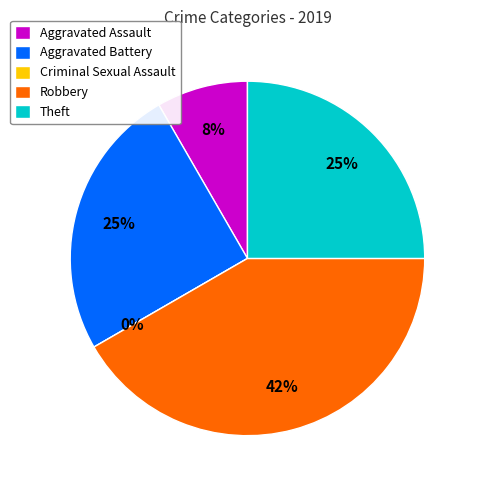

To the nearest percent, what is the difference between the largest and smallest slice percentages?

42%